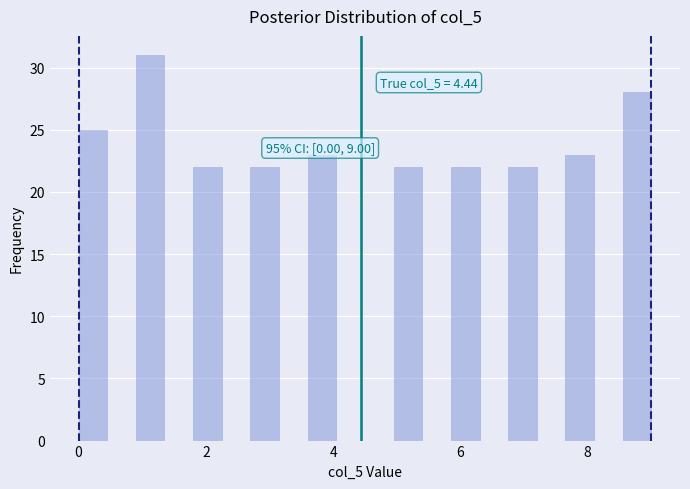

Read against the x-axis, roughly where is the centre of the tallest bar?

1.2